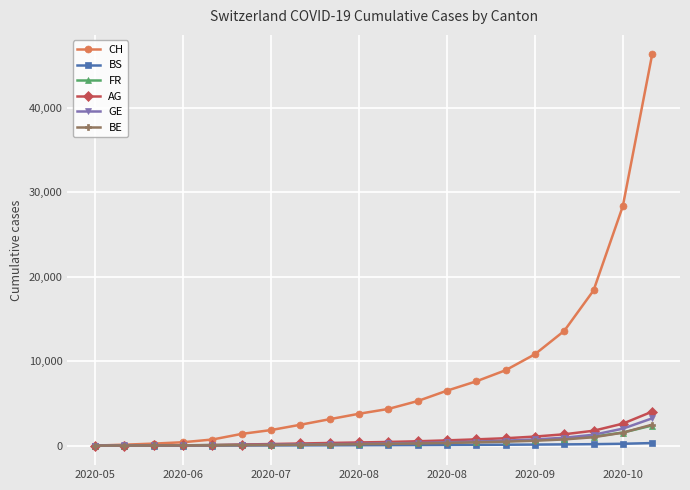

Which series has the largest total across all categories?

CH